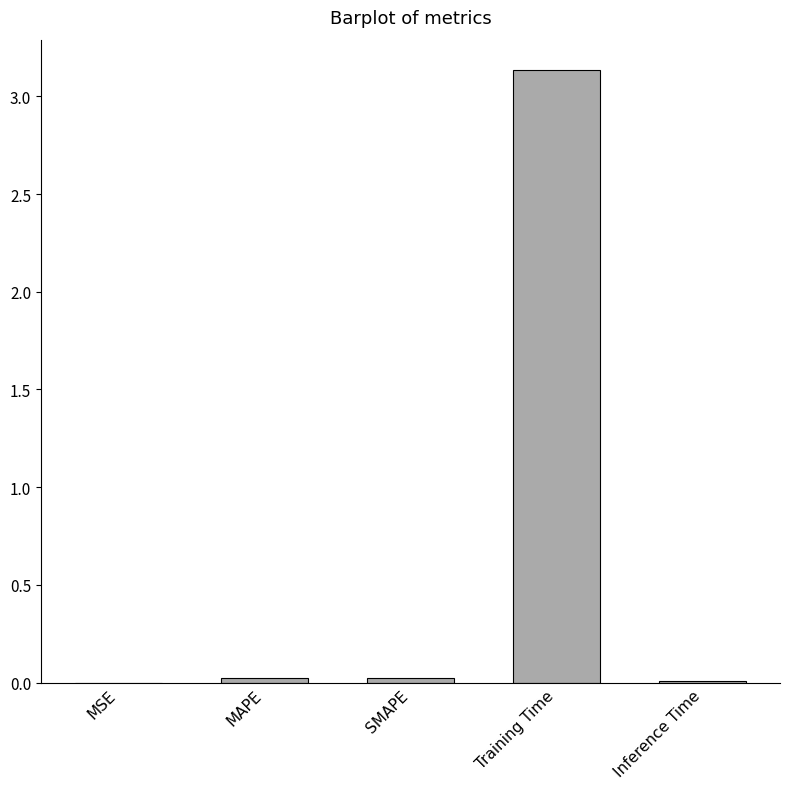

Is it true that the value at Training Time is 5.6?

False